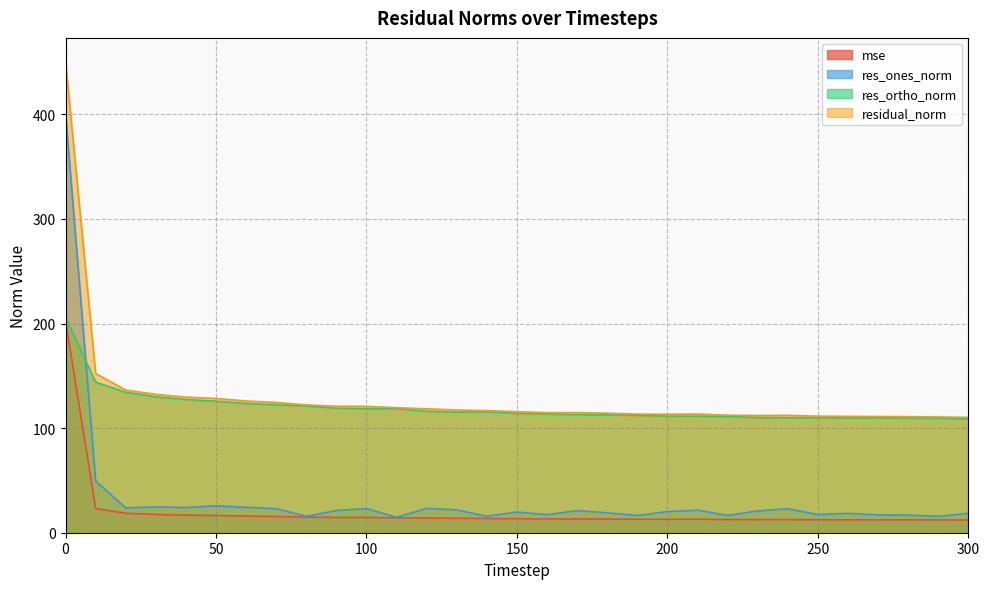

Where is the first local minimum for res_ortho_norm?

130